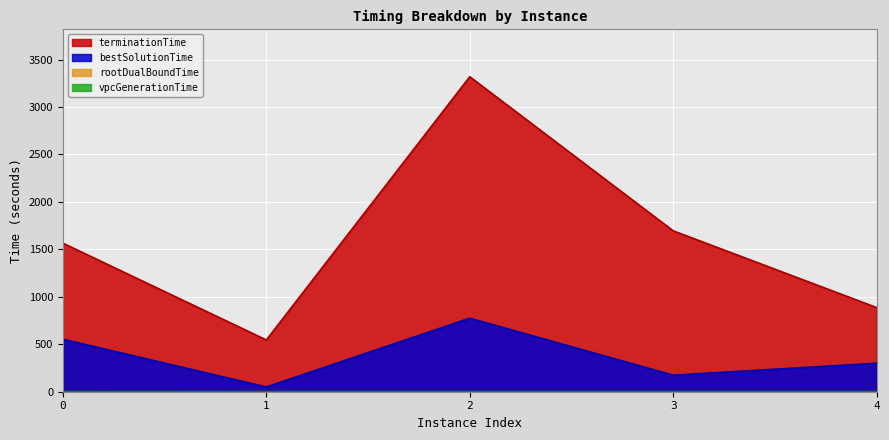

How many lines are shown in the chart?

4